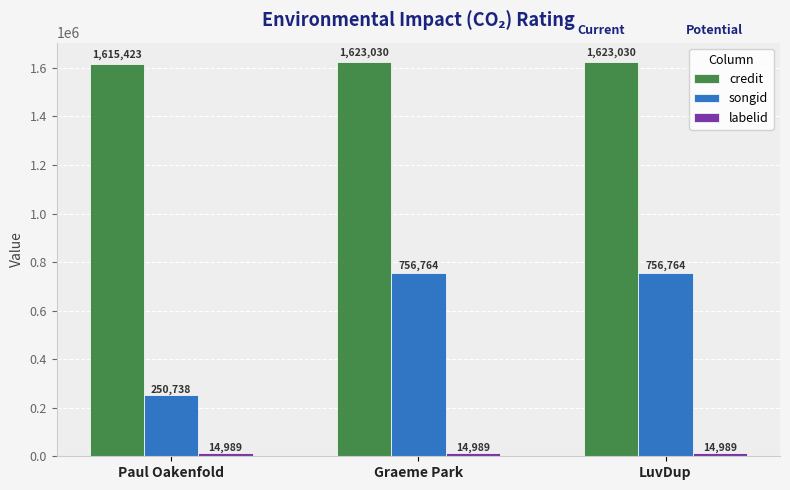

The value of songid at LuvDup is 399173. True or false?

False